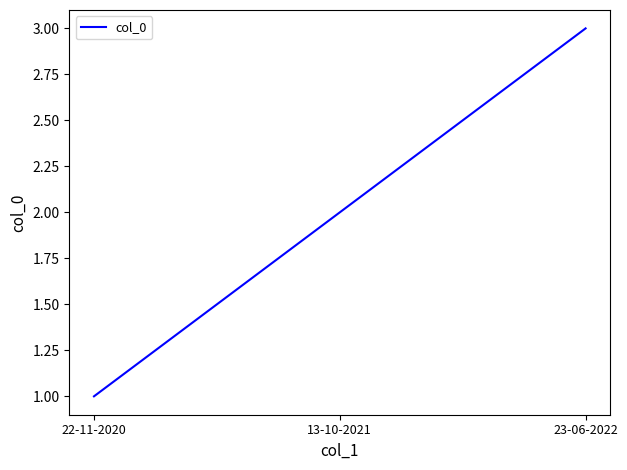

Is this an area chart (filled region under the line)?

No